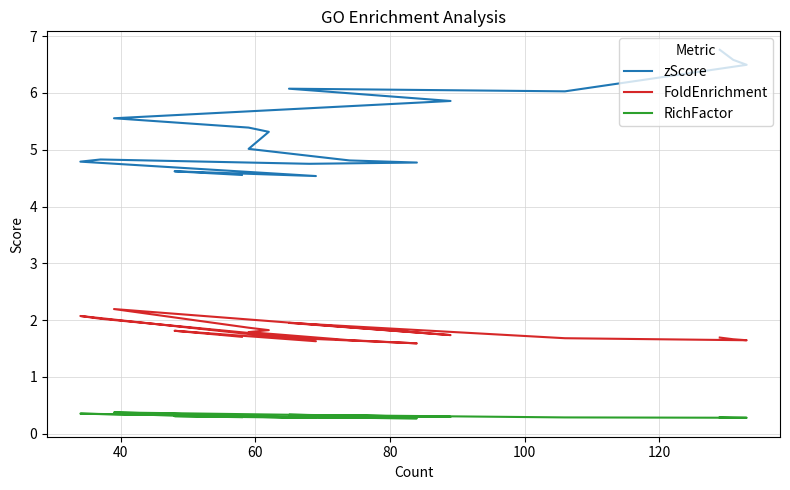

Is this an area chart (filled region under the line)?

No